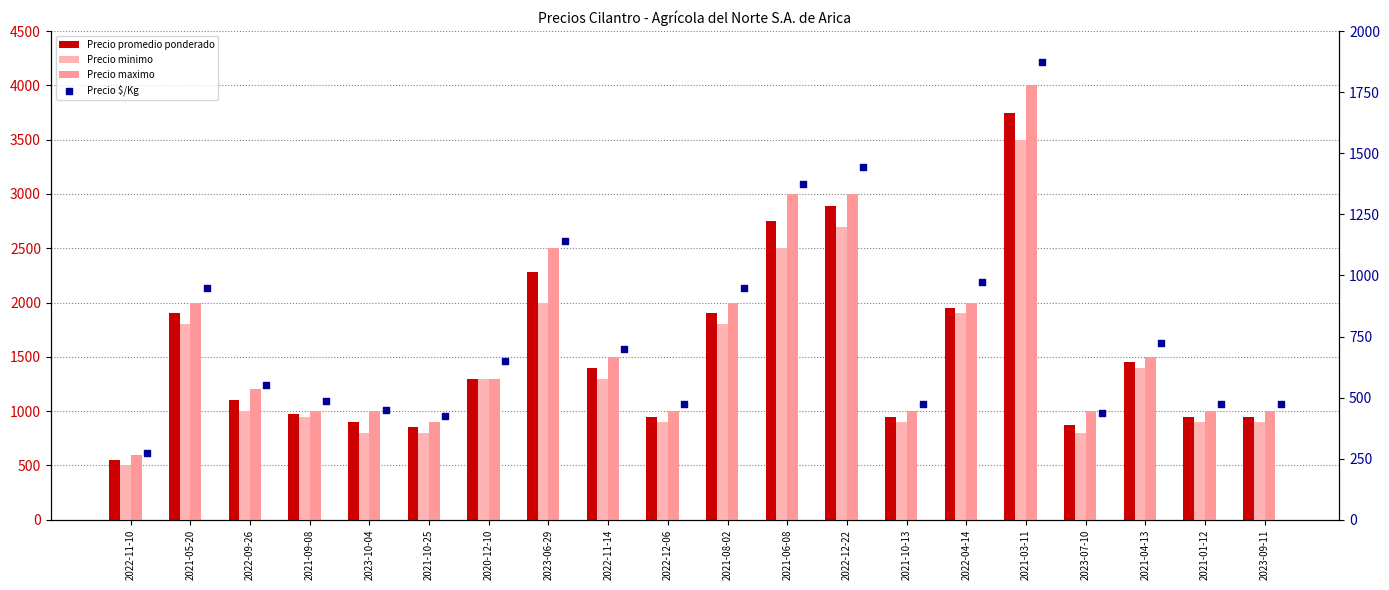

What is the total value across all series at 2021-10-25?

2975